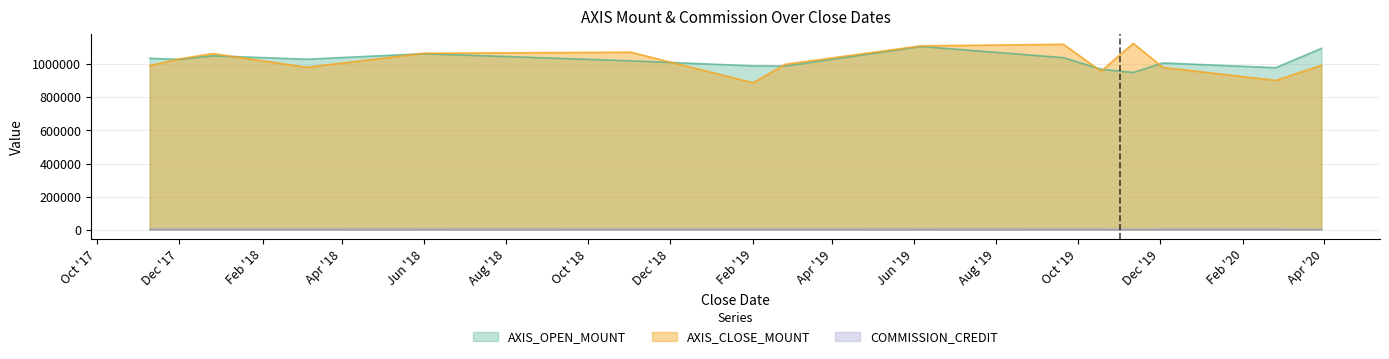

What is the value of the COMMISSION_CREDIT point at the 2nd from the left?

3482